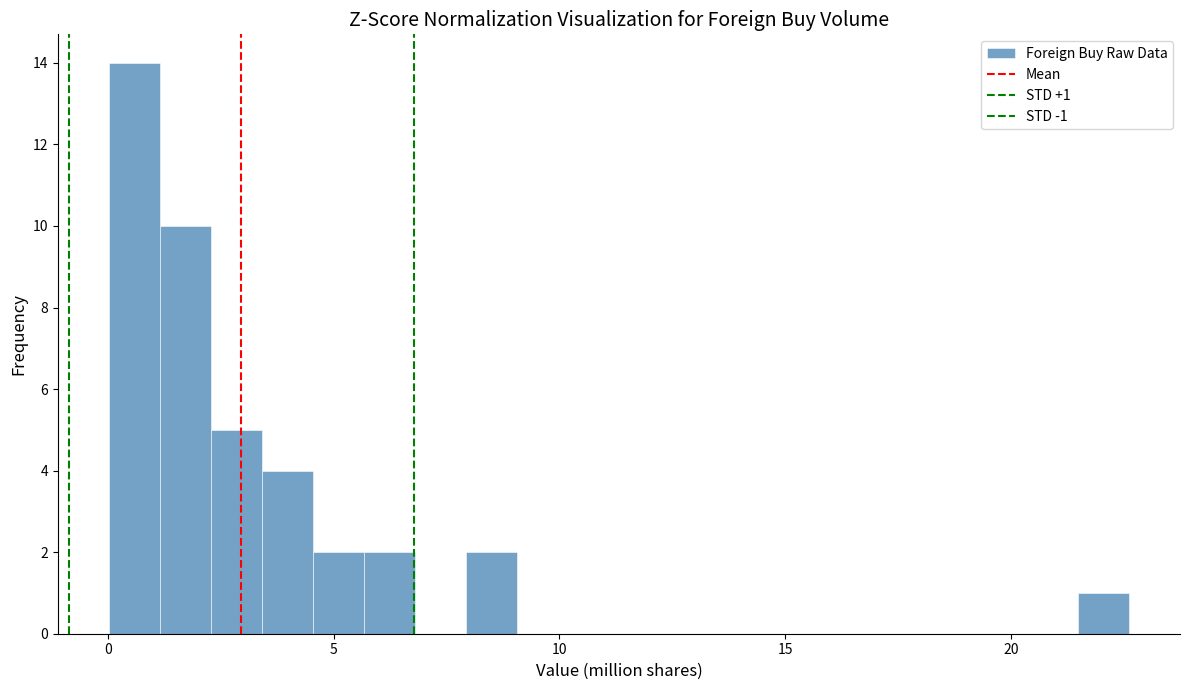

Read against the x-axis, roughly where is the centre of the tallest bar?

0.5